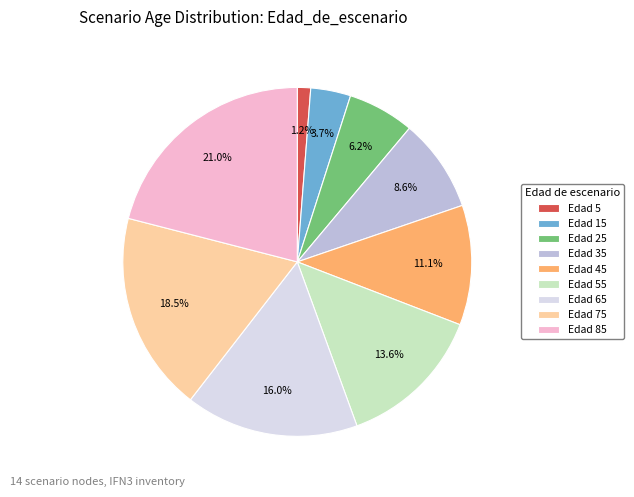

What portion of the pie excludes Edad 15?

96.3%